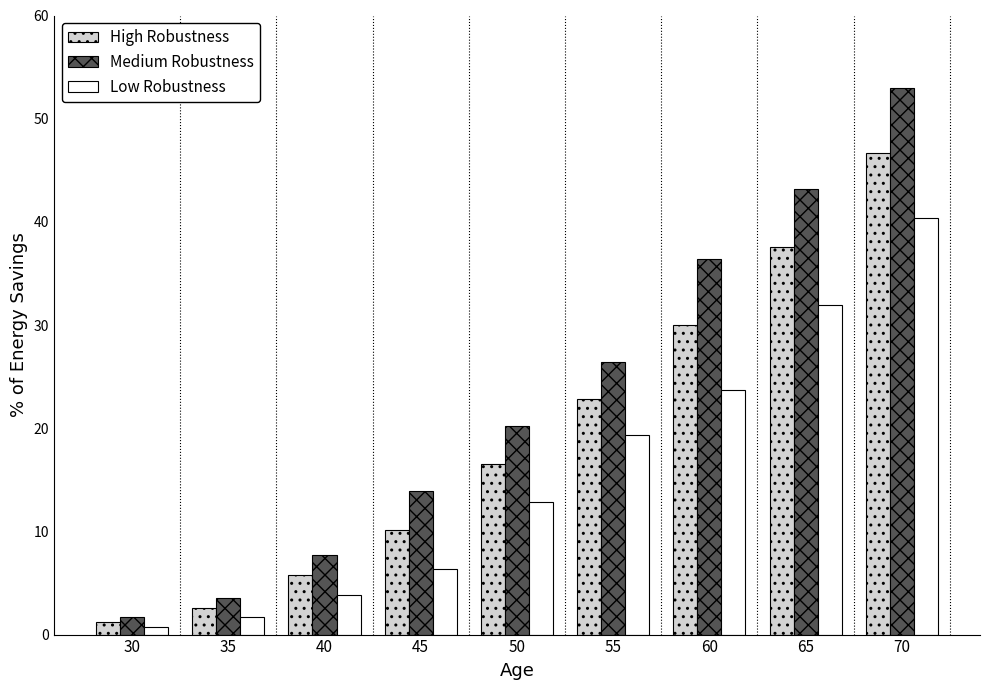

What are all the series names shown in the legend?

High Robustness, Medium Robustness, Low Robustness